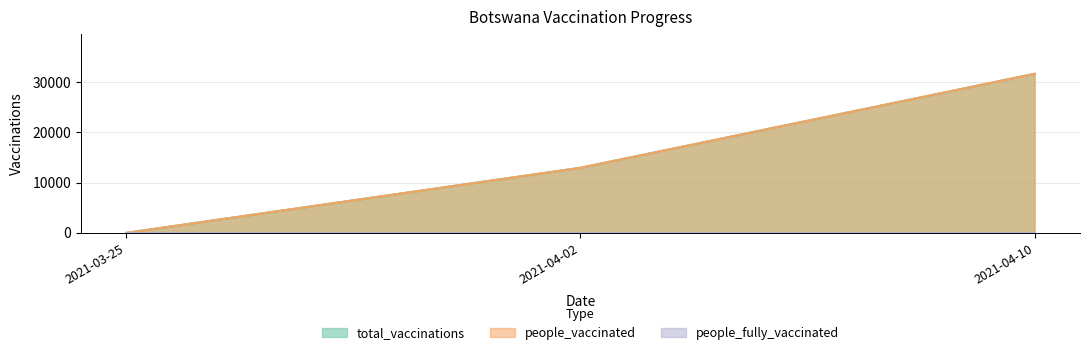

How many data points does each series have?

3